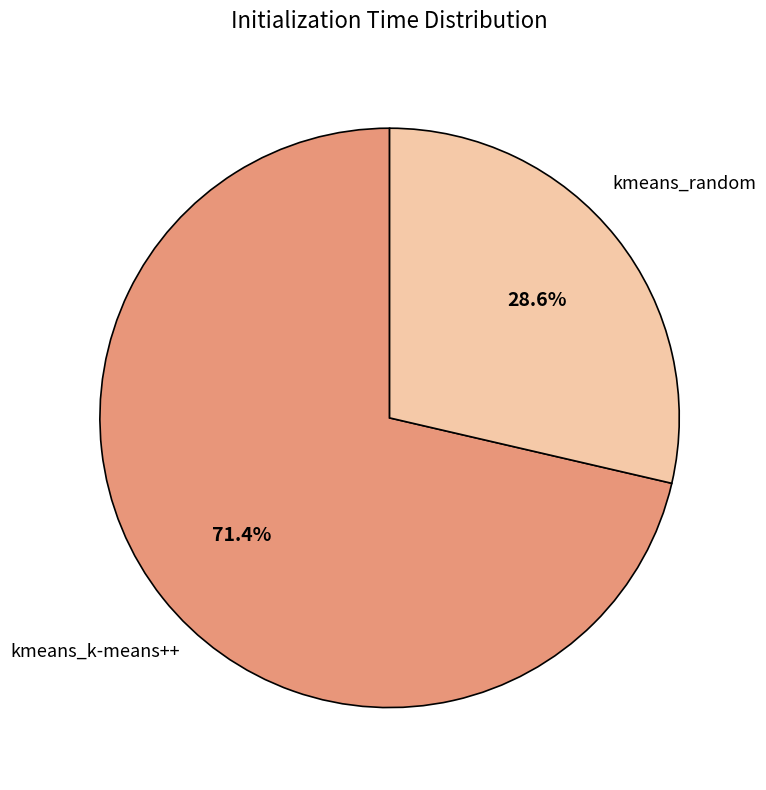

How many slices are in this pie chart?

2